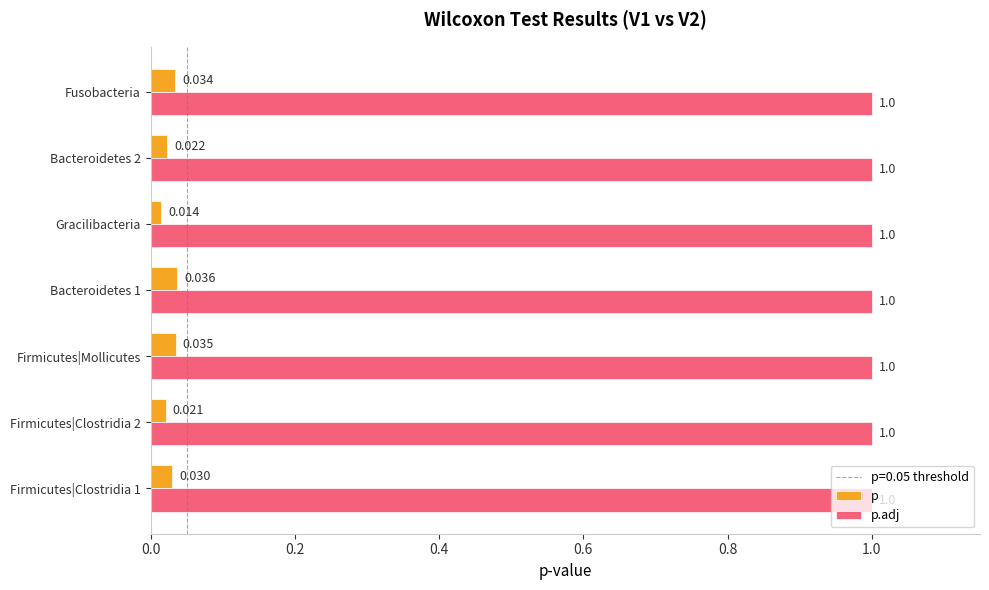

Is the value of p at Bacteroidetes 2 greater than the value of p.adj at Fusobacteria?

No